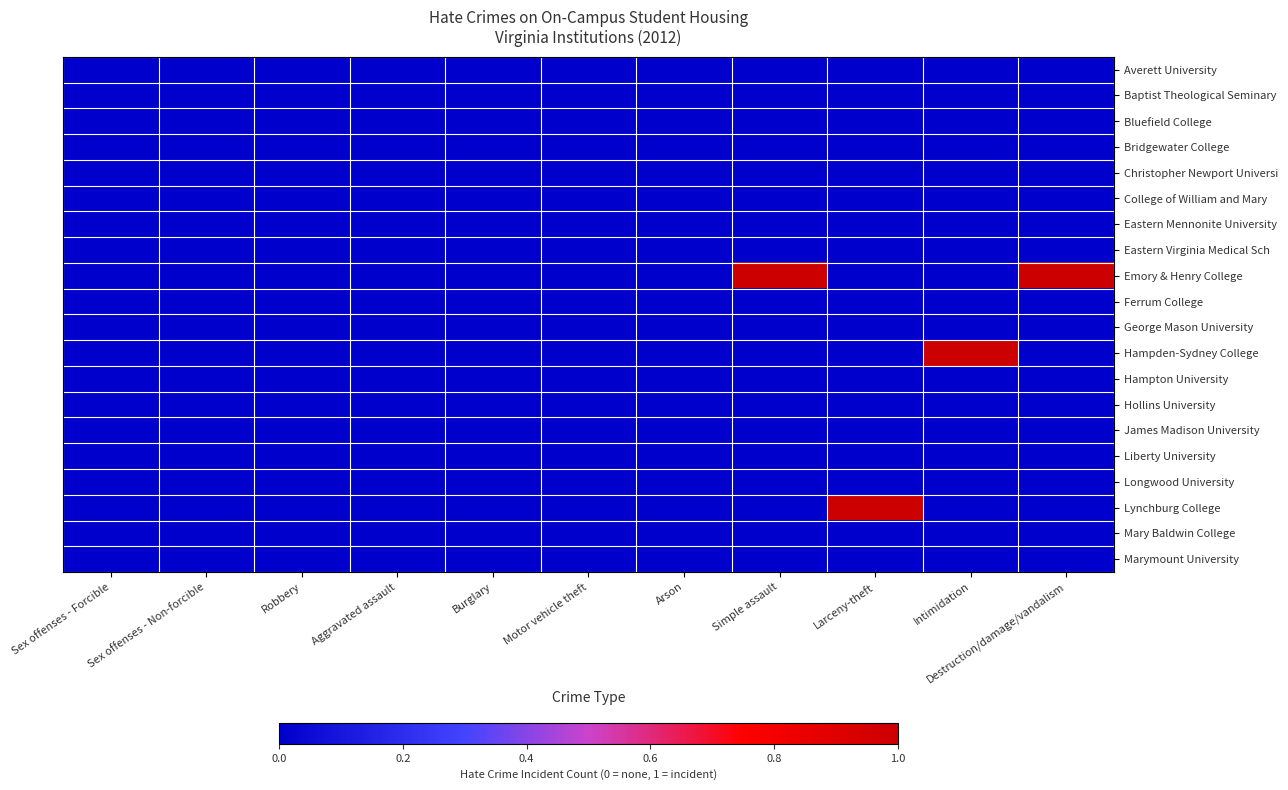

Reading left to right, transcribe all the data shown in this chart.

Averett University: Sex offenses - Forcible=0	Sex offenses - Non-forcible=0	Robbery=0	Aggravated assault=0	Burglary=0	Motor vehicle theft=0	Arson=0	Simple assault=0	Larceny-theft=0	Intimidation=0	Destruction/damage/vandalism=0
Baptist Theological Seminary: Sex offenses - Forcible=0	Sex offenses - Non-forcible=0	Robbery=0	Aggravated assault=0	Burglary=0	Motor vehicle theft=0	Arson=0	Simple assault=0	Larceny-theft=0	Intimidation=0	Destruction/damage/vandalism=0
Bluefield College: Sex offenses - Forcible=0	Sex offenses - Non-forcible=0	Robbery=0	Aggravated assault=0	Burglary=0	Motor vehicle theft=0	Arson=0	Simple assault=0	Larceny-theft=0	Intimidation=0	Destruction/damage/vandalism=0
Bridgewater College: Sex offenses - Forcible=0	Sex offenses - Non-forcible=0	Robbery=0	Aggravated assault=0	Burglary=0	Motor vehicle theft=0	Arson=0	Simple assault=0	Larceny-theft=0	Intimidation=0	Destruction/damage/vandalism=0
Christopher Newport Universi: Sex offenses - Forcible=0	Sex offenses - Non-forcible=0	Robbery=0	Aggravated assault=0	Burglary=0	Motor vehicle theft=0	Arson=0	Simple assault=0	Larceny-theft=0	Intimidation=0	Destruction/damage/vandalism=0
College of William and Mary: Sex offenses - Forcible=0	Sex offenses - Non-forcible=0	Robbery=0	Aggravated assault=0	Burglary=0	Motor vehicle theft=0	Arson=0	Simple assault=0	Larceny-theft=0	Intimidation=0	Destruction/damage/vandalism=0
Eastern Mennonite University: Sex offenses - Forcible=0	Sex offenses - Non-forcible=0	Robbery=0	Aggravated assault=0	Burglary=0	Motor vehicle theft=0	Arson=0	Simple assault=0	Larceny-theft=0	Intimidation=0	Destruction/damage/vandalism=0
Eastern Virginia Medical Sch: Sex offenses - Forcible=0	Sex offenses - Non-forcible=0	Robbery=0	Aggravated assault=0	Burglary=0	Motor vehicle theft=0	Arson=0	Simple assault=0	Larceny-theft=0	Intimidation=0	Destruction/damage/vandalism=0
Emory & Henry College: Sex offenses - Forcible=0	Sex offenses - Non-forcible=0	Robbery=0	Aggravated assault=0	Burglary=0	Motor vehicle theft=0	Arson=0	Simple assault=1	Larceny-theft=0	Intimidation=0	Destruction/damage/vandalism=1
Ferrum College: Sex offenses - Forcible=0	Sex offenses - Non-forcible=0	Robbery=0	Aggravated assault=0	Burglary=0	Motor vehicle theft=0	Arson=0	Simple assault=0	Larceny-theft=0	Intimidation=0	Destruction/damage/vandalism=0
George Mason University: Sex offenses - Forcible=0	Sex offenses - Non-forcible=0	Robbery=0	Aggravated assault=0	Burglary=0	Motor vehicle theft=0	Arson=0	Simple assault=0	Larceny-theft=0	Intimidation=0	Destruction/damage/vandalism=0
Hampden-Sydney College: Sex offenses - Forcible=0	Sex offenses - Non-forcible=0	Robbery=0	Aggravated assault=0	Burglary=0	Motor vehicle theft=0	Arson=0	Simple assault=0	Larceny-theft=0	Intimidation=1	Destruction/damage/vandalism=0
Hampton University: Sex offenses - Forcible=0	Sex offenses - Non-forcible=0	Robbery=0	Aggravated assault=0	Burglary=0	Motor vehicle theft=0	Arson=0	Simple assault=0	Larceny-theft=0	Intimidation=0	Destruction/damage/vandalism=0
Hollins University: Sex offenses - Forcible=0	Sex offenses - Non-forcible=0	Robbery=0	Aggravated assault=0	Burglary=0	Motor vehicle theft=0	Arson=0	Simple assault=0	Larceny-theft=0	Intimidation=0	Destruction/damage/vandalism=0
James Madison University: Sex offenses - Forcible=0	Sex offenses - Non-forcible=0	Robbery=0	Aggravated assault=0	Burglary=0	Motor vehicle theft=0	Arson=0	Simple assault=0	Larceny-theft=0	Intimidation=0	Destruction/damage/vandalism=0
Liberty University: Sex offenses - Forcible=0	Sex offenses - Non-forcible=0	Robbery=0	Aggravated assault=0	Burglary=0	Motor vehicle theft=0	Arson=0	Simple assault=0	Larceny-theft=0	Intimidation=0	Destruction/damage/vandalism=0
Longwood University: Sex offenses - Forcible=0	Sex offenses - Non-forcible=0	Robbery=0	Aggravated assault=0	Burglary=0	Motor vehicle theft=0	Arson=0	Simple assault=0	Larceny-theft=0	Intimidation=0	Destruction/damage/vandalism=0
Lynchburg College: Sex offenses - Forcible=0	Sex offenses - Non-forcible=0	Robbery=0	Aggravated assault=0	Burglary=0	Motor vehicle theft=0	Arson=0	Simple assault=0	Larceny-theft=1	Intimidation=0	Destruction/damage/vandalism=0
Mary Baldwin College: Sex offenses - Forcible=0	Sex offenses - Non-forcible=0	Robbery=0	Aggravated assault=0	Burglary=0	Motor vehicle theft=0	Arson=0	Simple assault=0	Larceny-theft=0	Intimidation=0	Destruction/damage/vandalism=0
Marymount University: Sex offenses - Forcible=0	Sex offenses - Non-forcible=0	Robbery=0	Aggravated assault=0	Burglary=0	Motor vehicle theft=0	Arson=0	Simple assault=0	Larceny-theft=0	Intimidation=0	Destruction/damage/vandalism=0